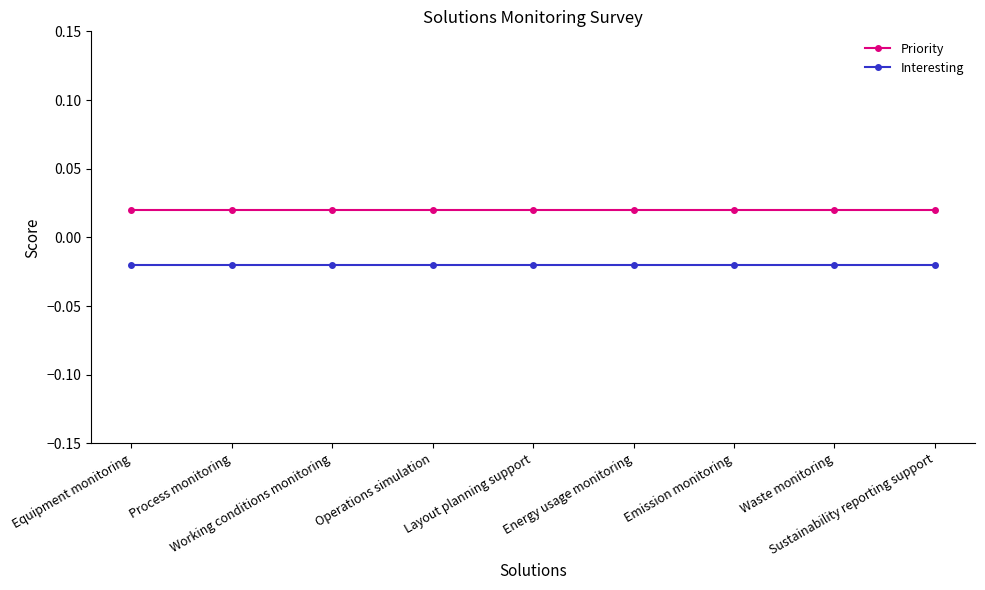

Which series has the largest total across all categories?

Priority